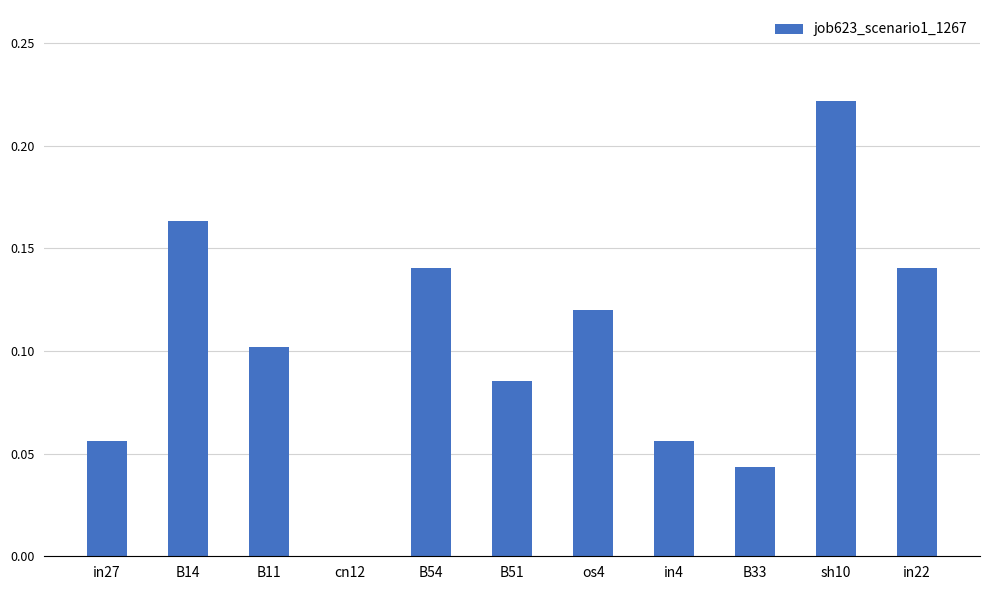

The value at B33 is 0.1. True or false?

False